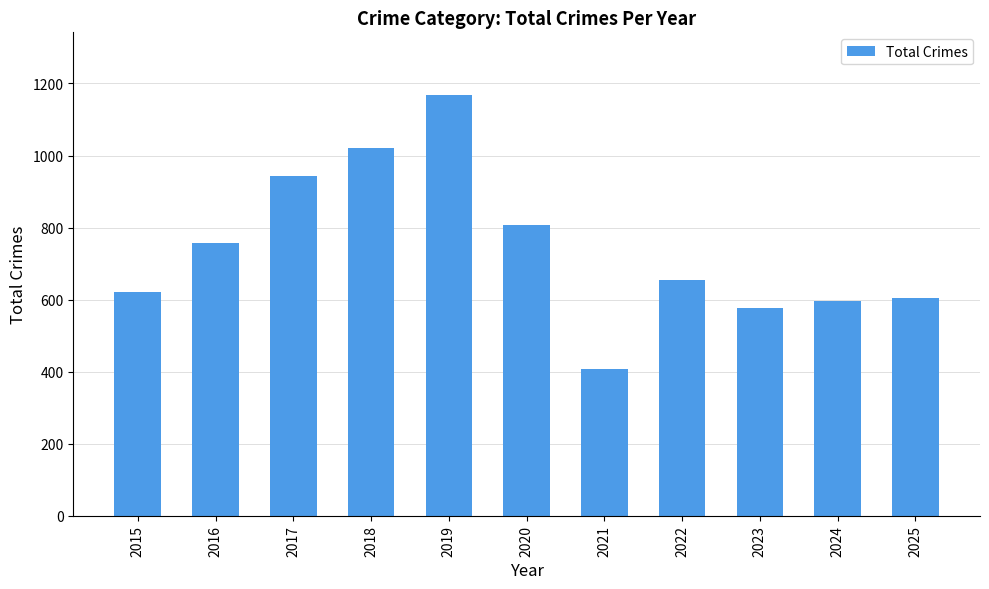

Approximately how many times larger is the value at 2025 compared to 2016?

0.8